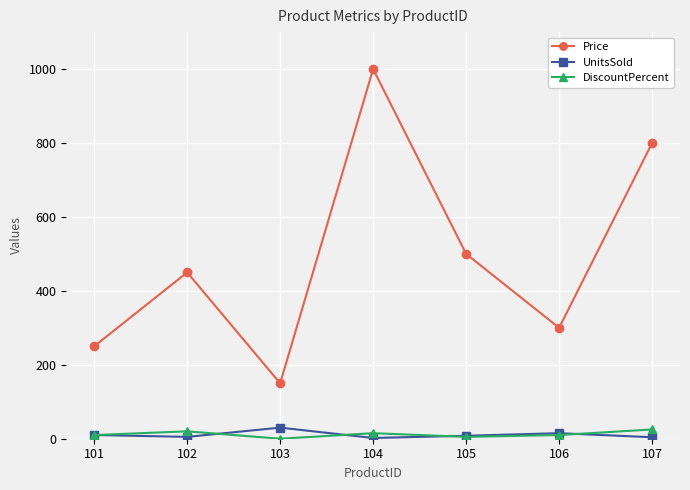

What is the approximate value of Price at 103?

150